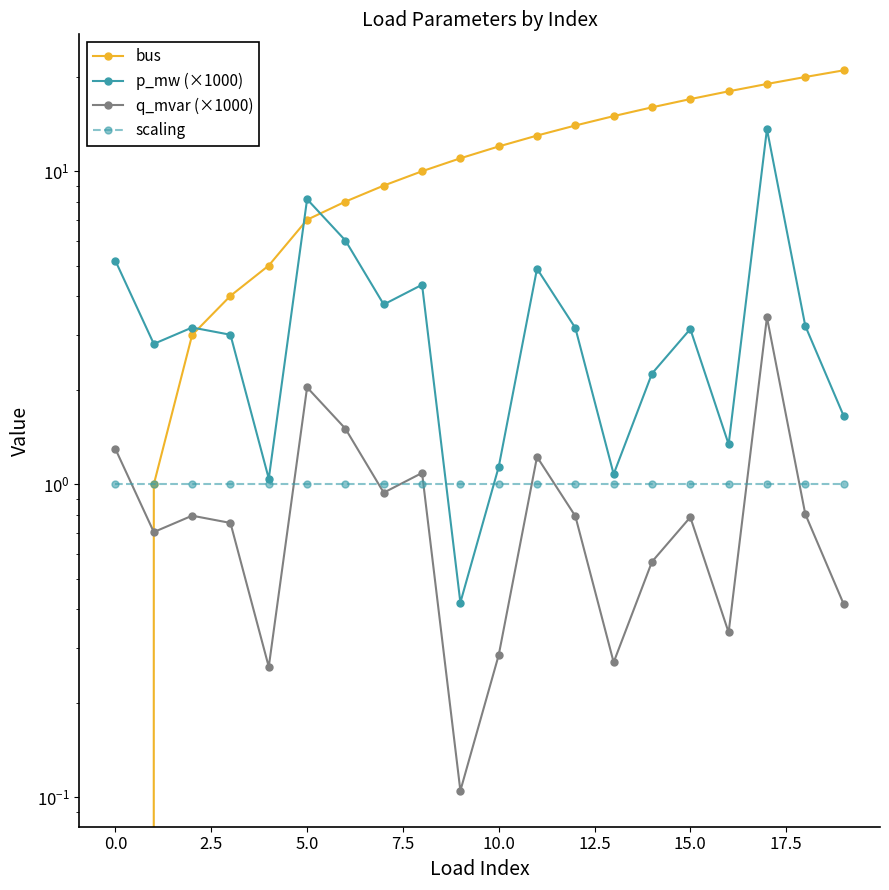

Which series ends up on top after the final intersection of bus and p_mw (×1000)?

bus